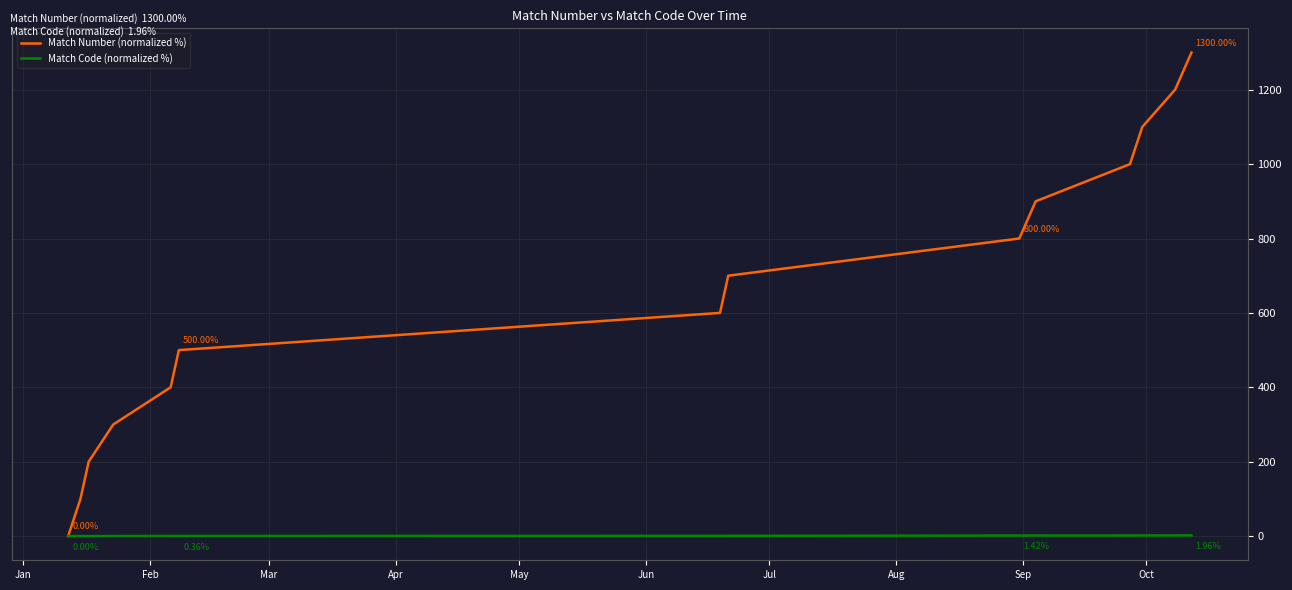

How many positive values does the Match Number (normalized %) series have?

13